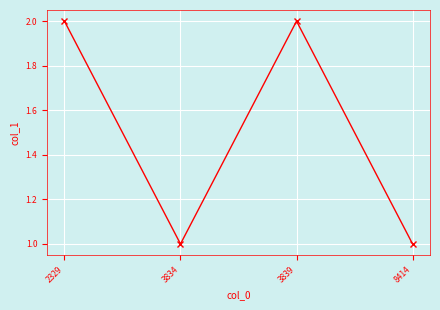

What is the value of the 2nd point from the left?

1